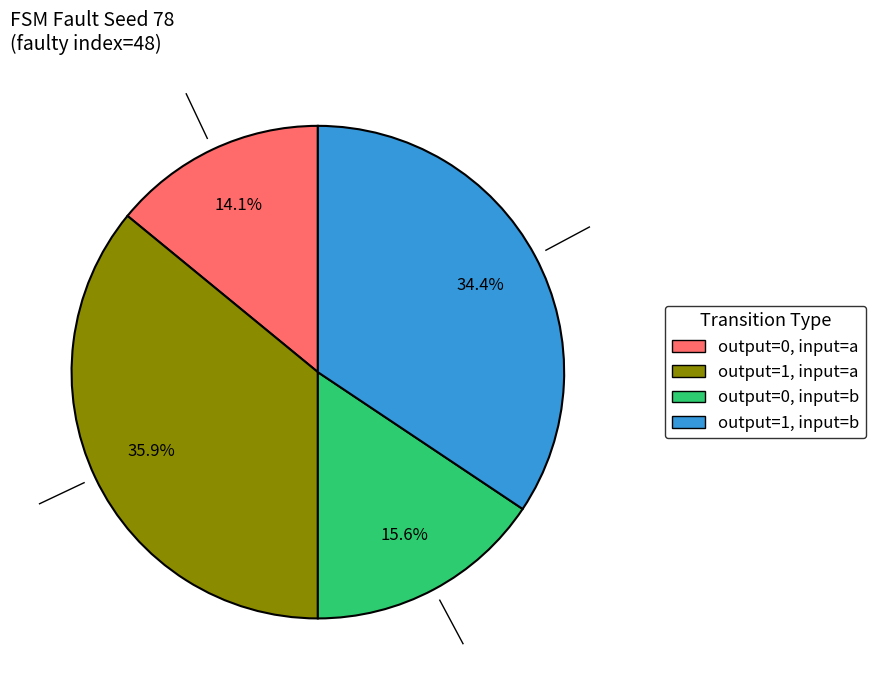

Is there any slice that represents more than half of the pie?

No